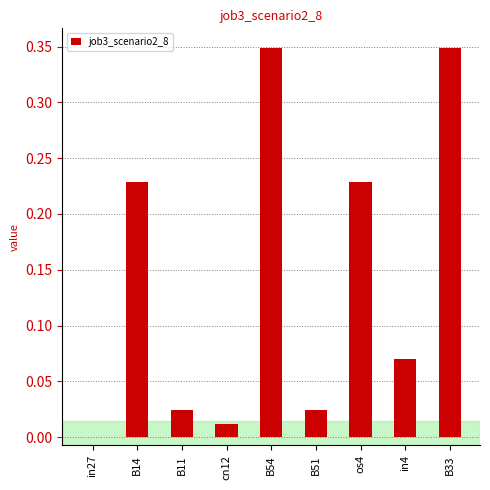

Is it true that the value at cn12 is 0.0?

True